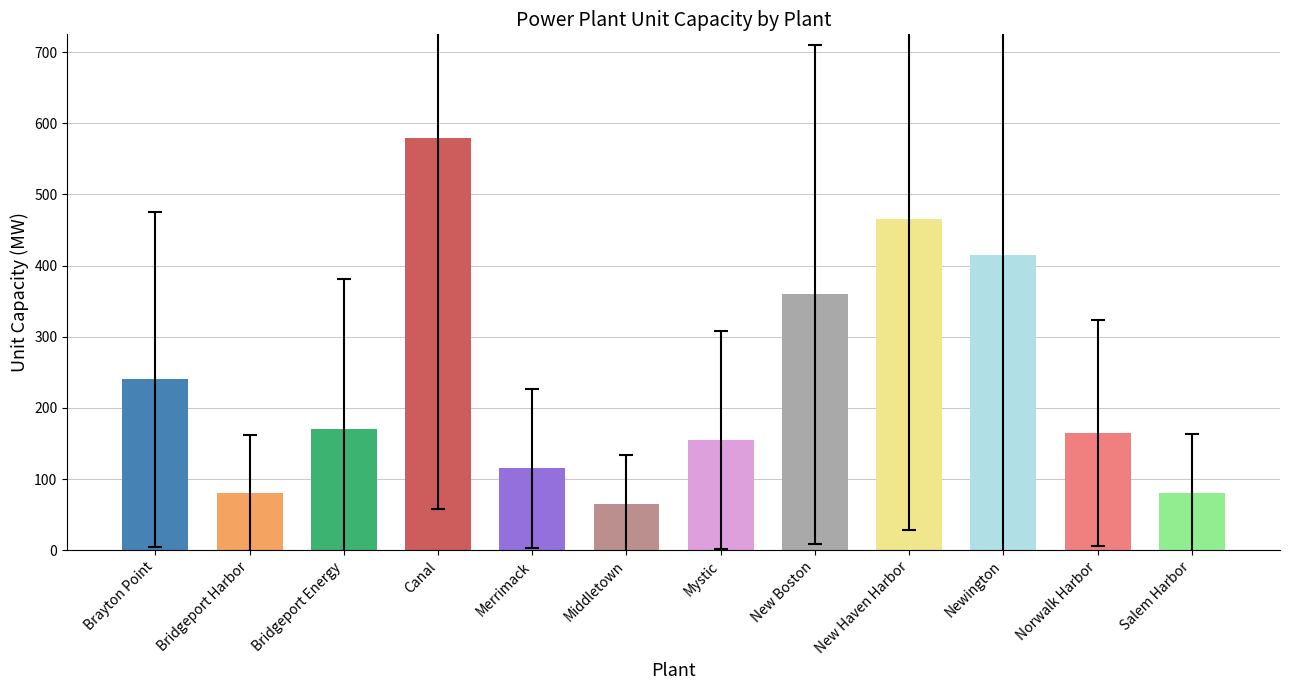

Where does the data first go above 170?

Brayton Point